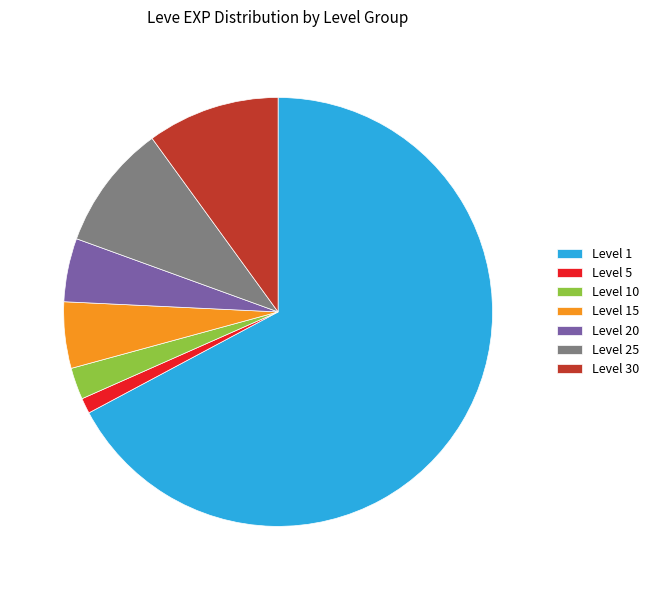

Which category has the smallest portion of the pie?

Level 5